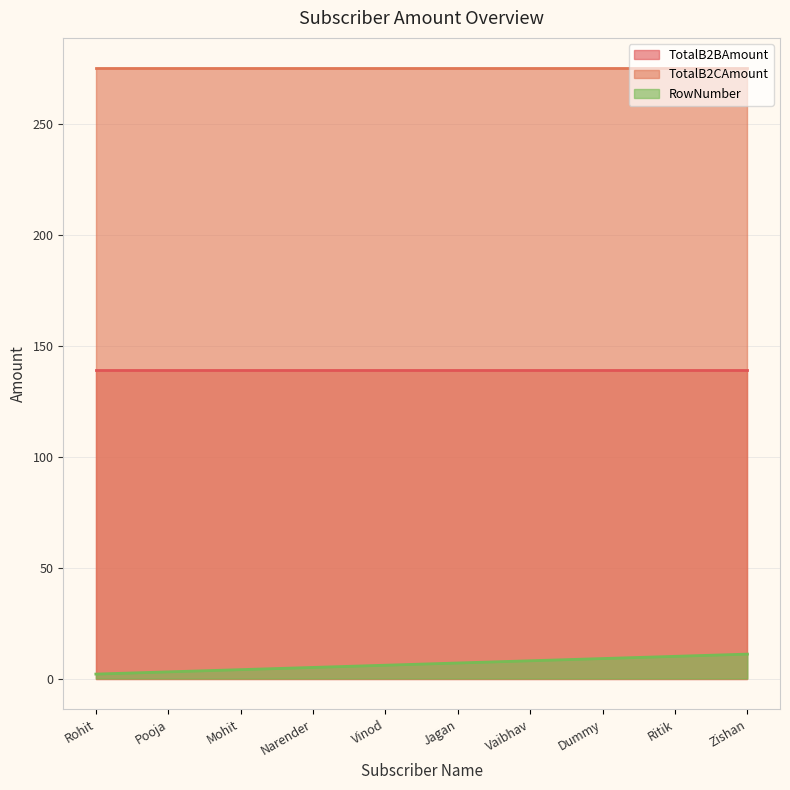

True or false: TotalB2CAmount and RowNumber intersect in this chart.

False